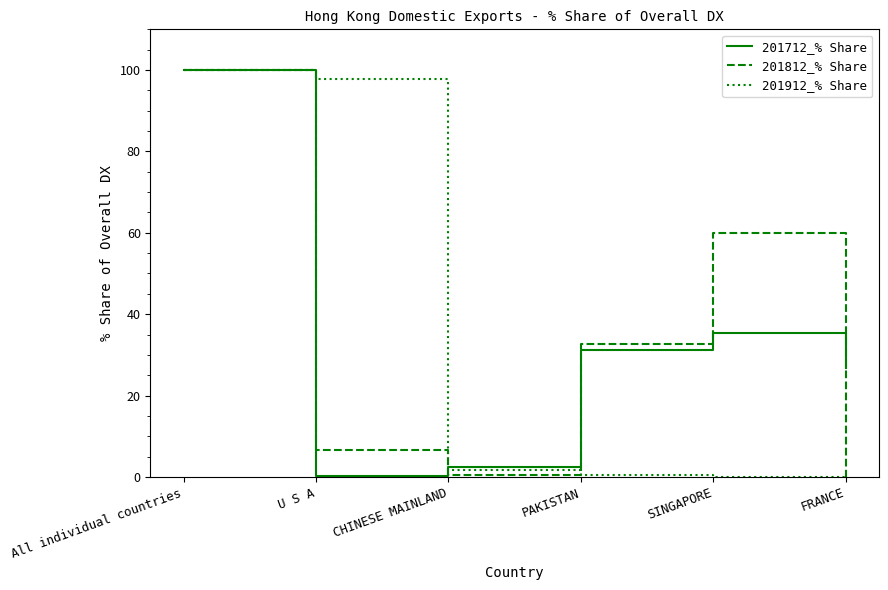

What is the difference between the 201712_% Share values at FRANCE and U S A?

26.6